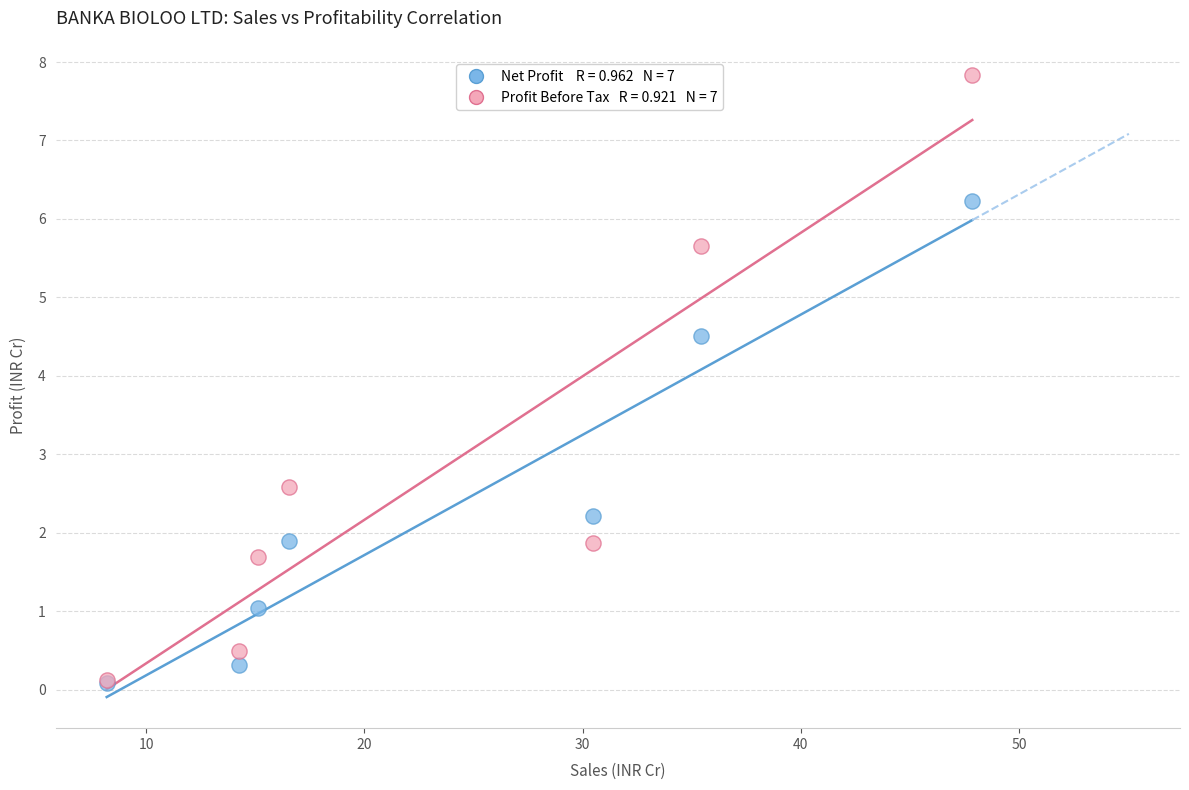

Across all series, what Y value is closest to 3?

2.6